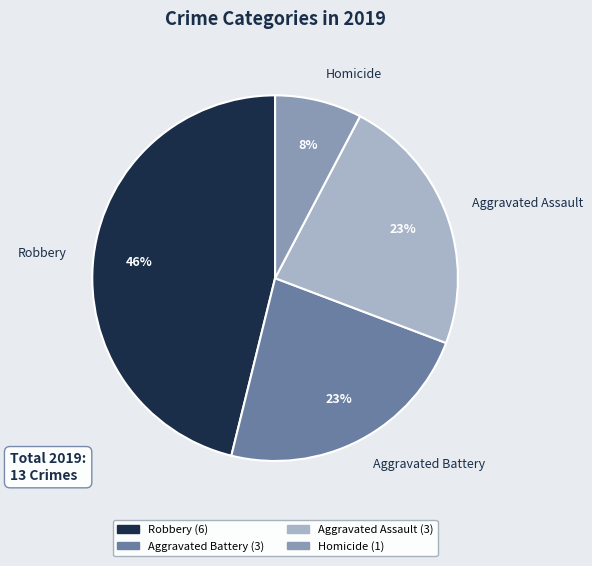

Count the number of slices in the pie.

4